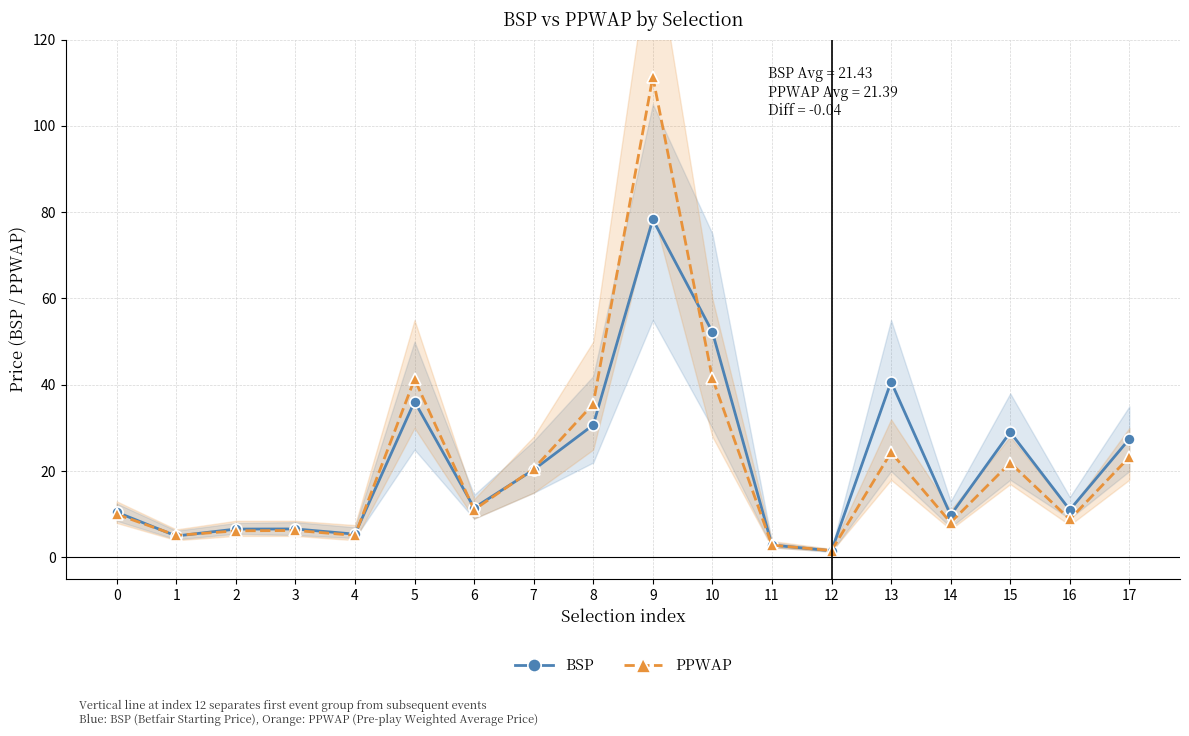

Reading right to left, transcribe all the data shown in this chart.

BSP: 17=27.5	16=11.0	15=29.0	14=9.8	13=40.7	12=1.6	11=2.9	10=52.2	9=78.3	8=30.7	7=20.3	6=11.5	5=36.1	4=5.4	3=6.6	2=6.6	1=5.0	0=10.5
PPWAP: 17=23.3	16=8.8	15=21.9	14=8.1	13=24.3	12=1.6	11=2.9	10=41.5	9=111.3	8=35.6	7=20.5	6=11.1	5=41.3	4=5.1	3=6.3	2=6.2	1=5.1	0=10.0